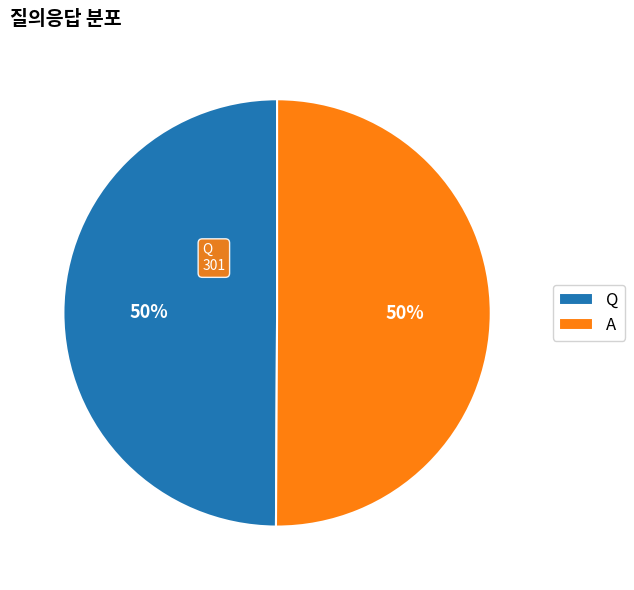

How many slices are in this pie chart?

2